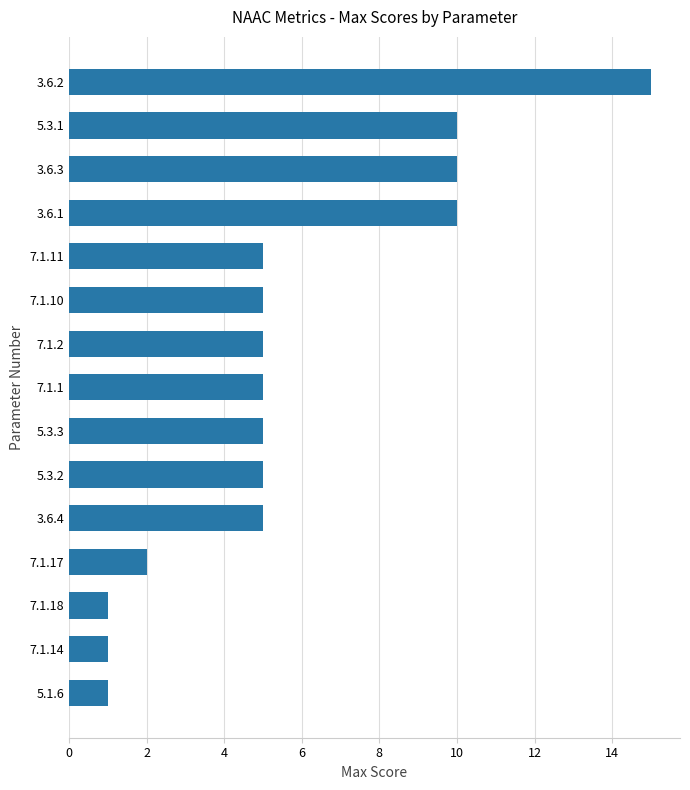

Are the bars grouped side by side (vs. stacked)?

No